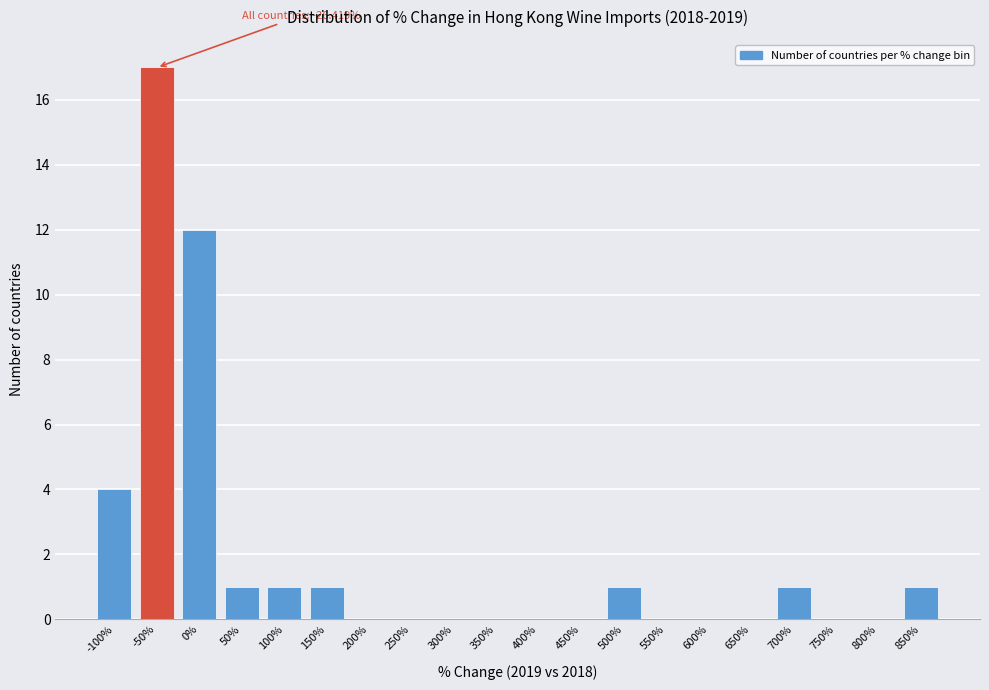

Reading left to right, transcribe all the data shown in this chart.

-100%=4	-50%=17	0%=12	50%=1	100%=1	150%=1	200%=0	250%=0	300%=0	350%=0	400%=0	450%=0	500%=1	550%=0	600%=0	650%=0	700%=1	750%=0	800%=0	850%=1